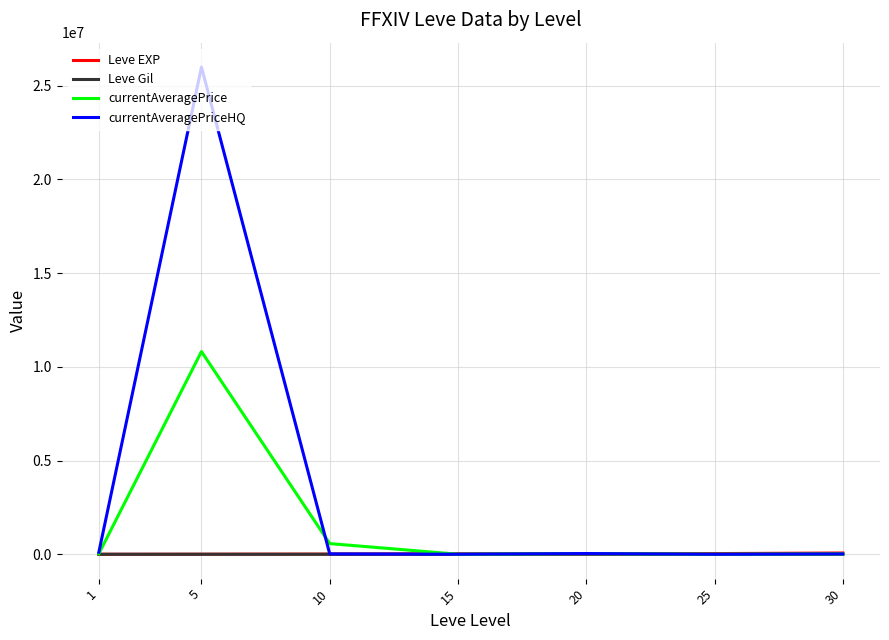

What is the greatest value displayed?

26000000